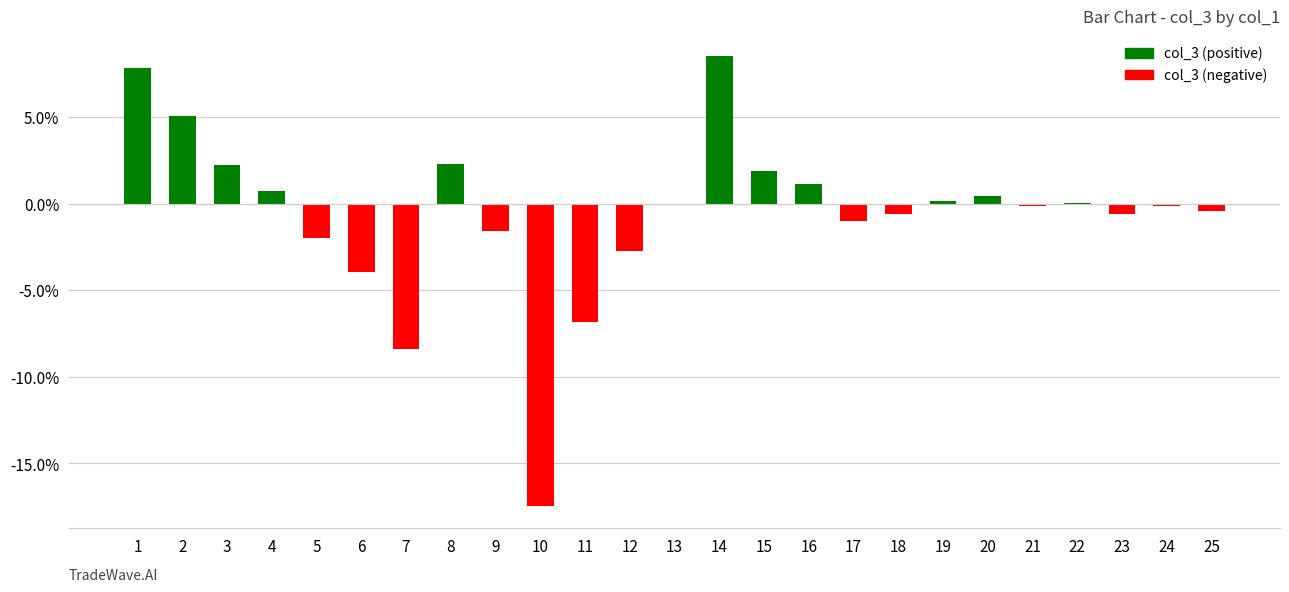

What is the approximate value at 6?

-3.9